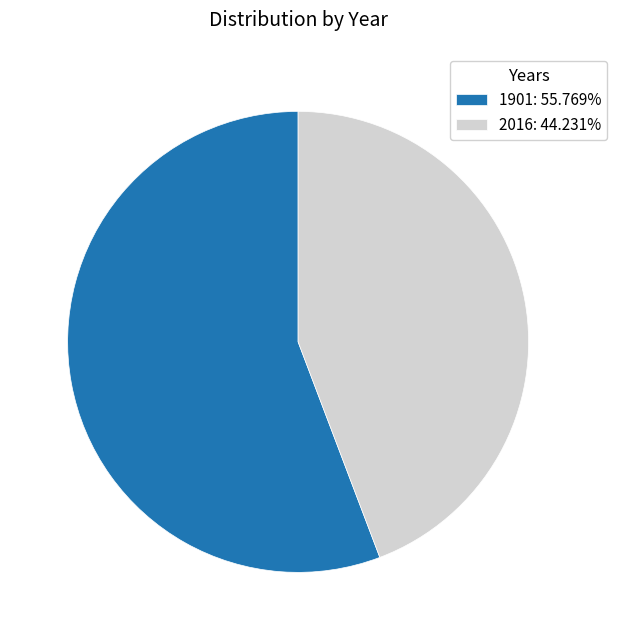

Is it true that 2016 is 52% of the pie?

False